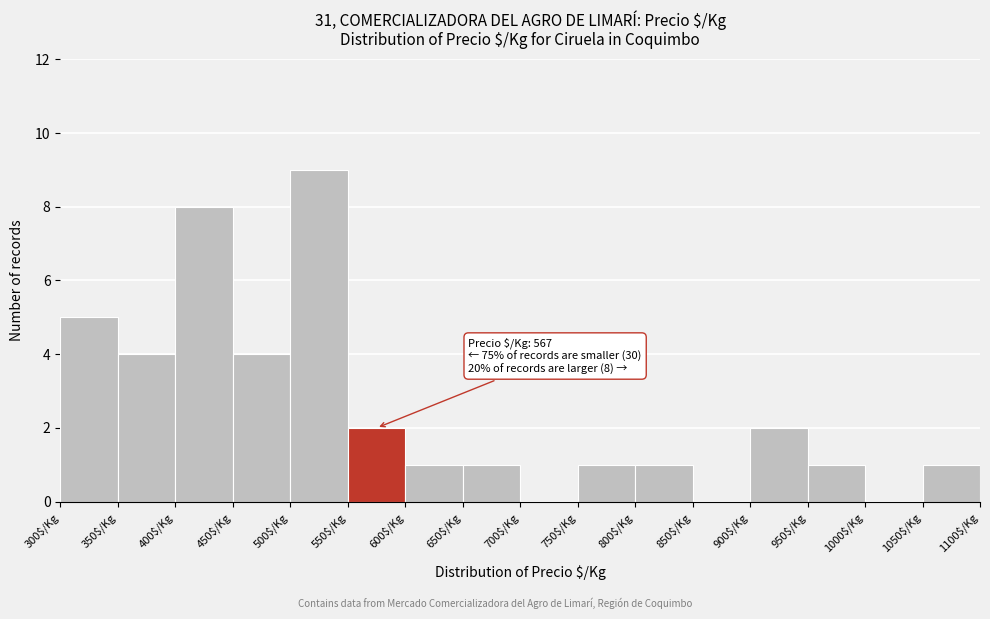

Over which range of the x-axis is the bar tallest?

500 to 550